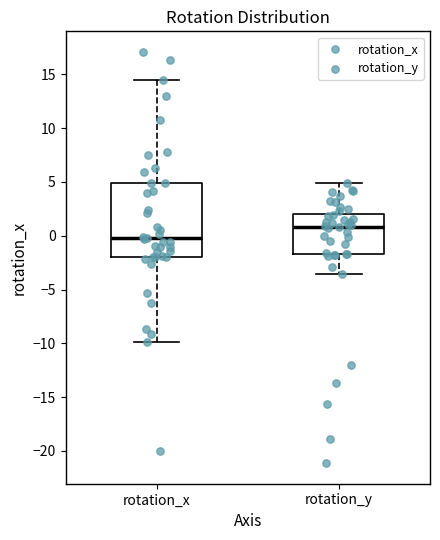

Which box is the tallest, from its lower edge to its upper edge?

rotation_x